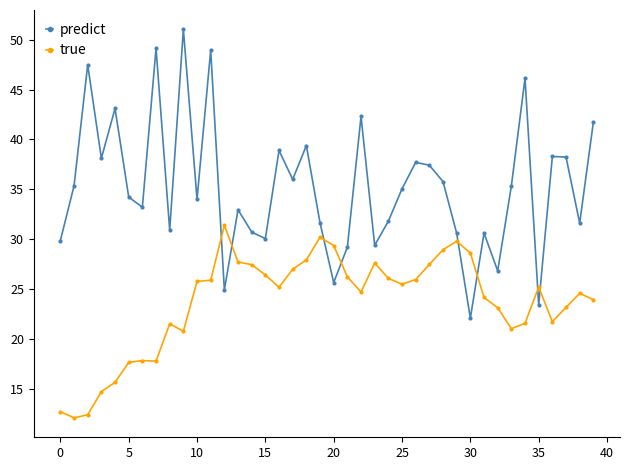

List the series in order of their peak value, lowest first.

true, predict